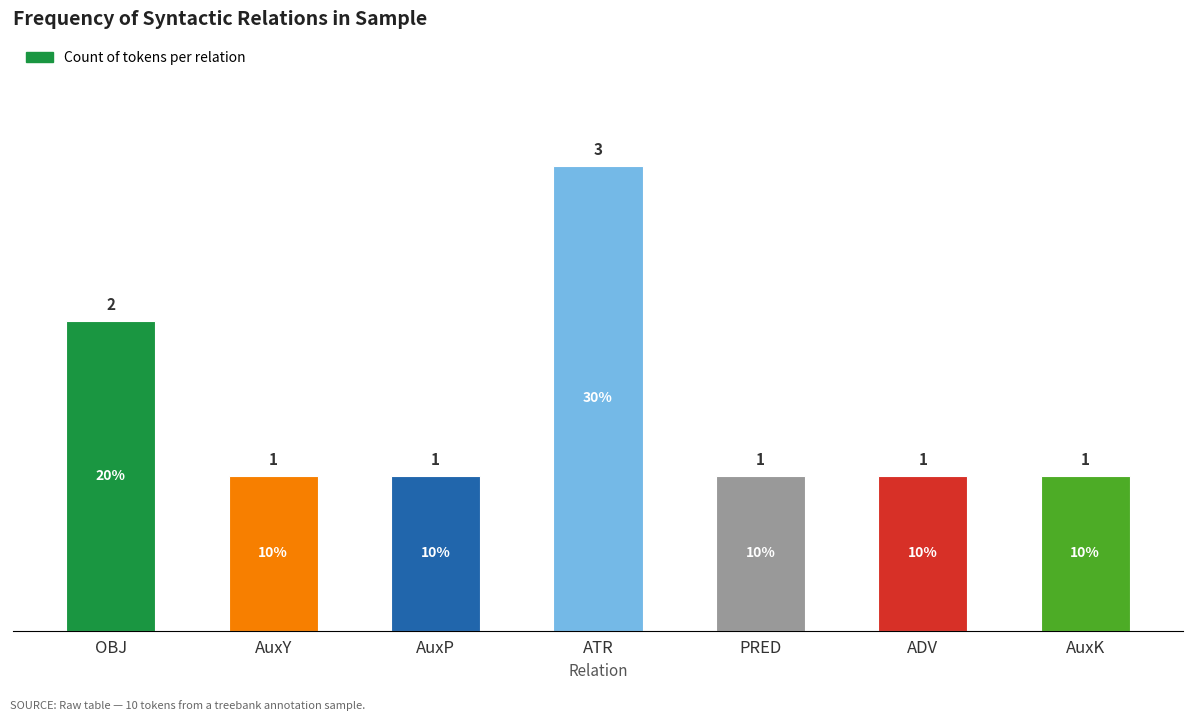

Between ATR and AuxK, which is larger?

ATR